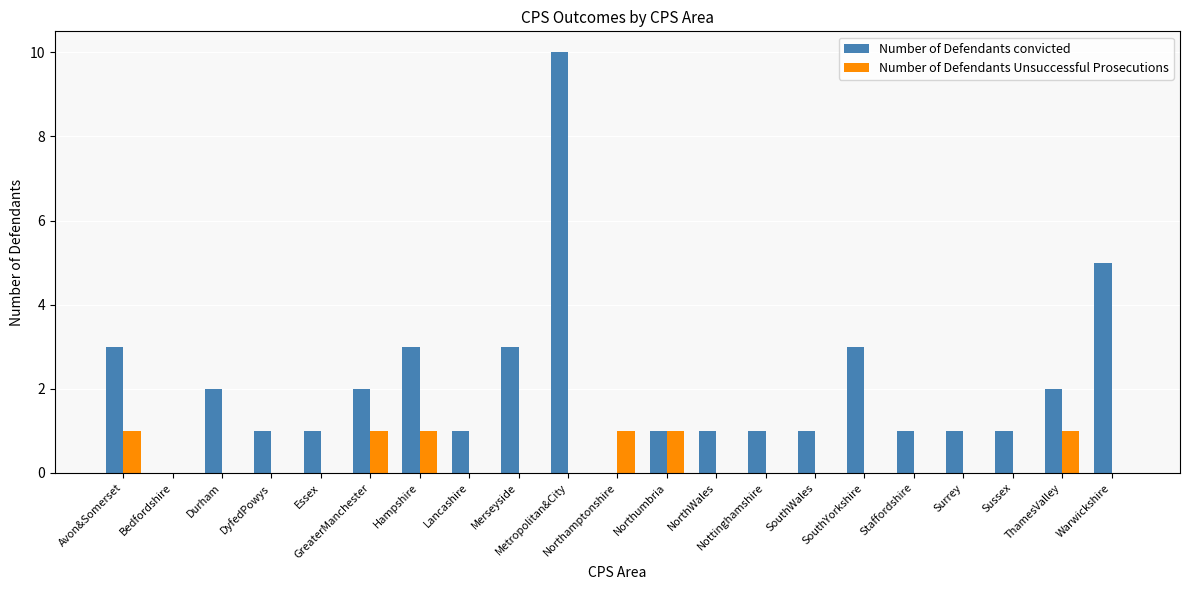

How many distinct data groups are displayed?

2